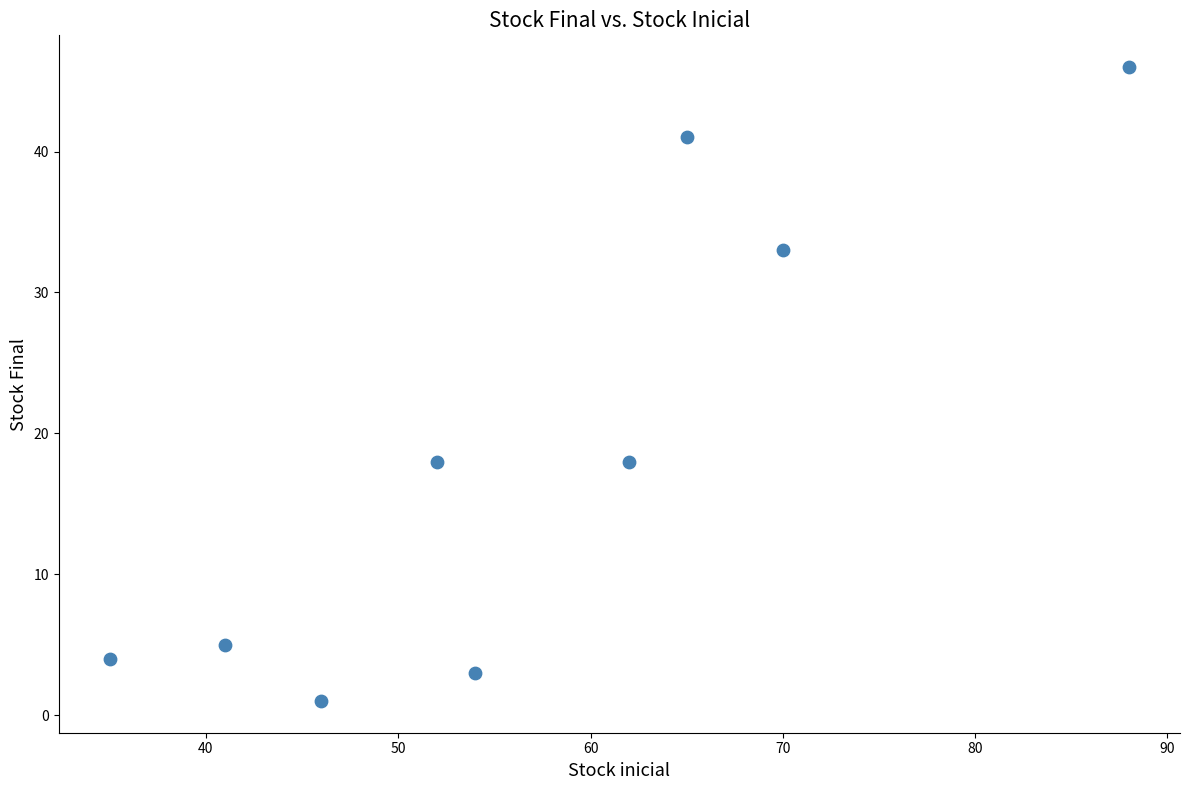

What is the range of X values (max minus min)?

53